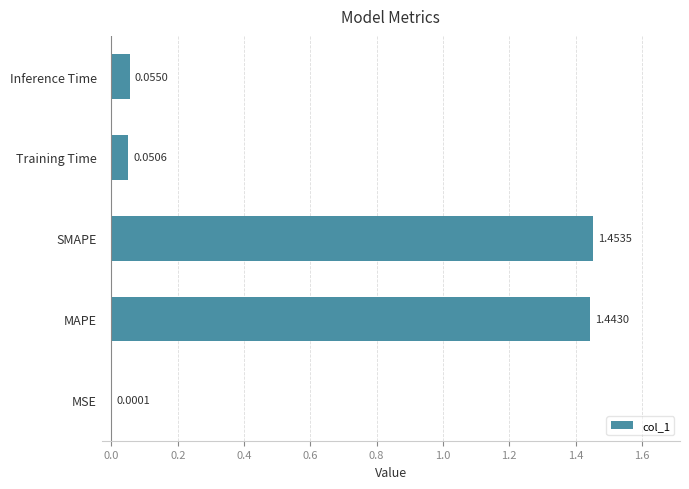

Which has a higher value, MAPE or SMAPE?

SMAPE